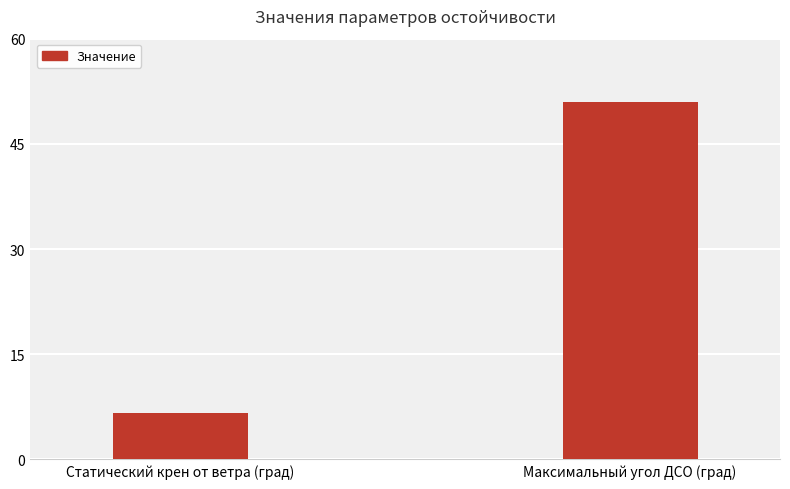

The value at Максимальный угол ДСО (град) is 51.0. True or false?

True